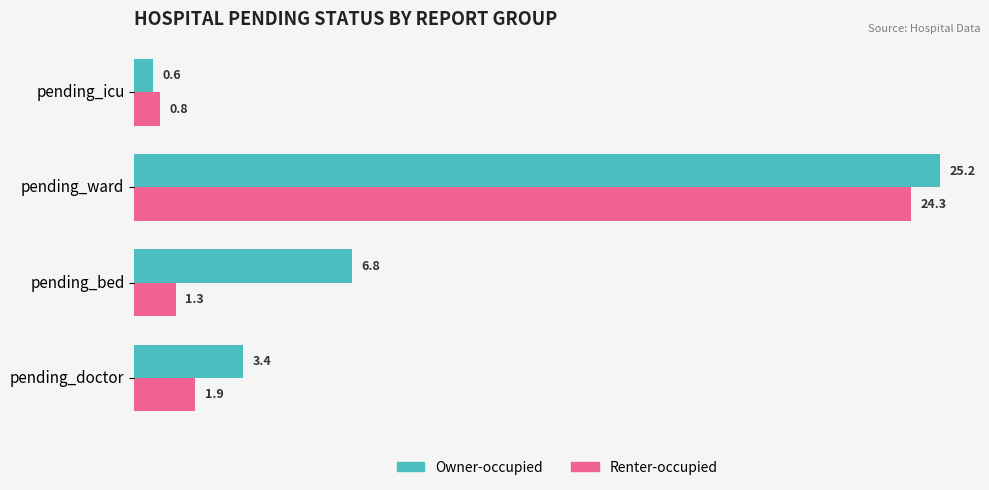

How many data points in Owner-occupied are above 6?

2